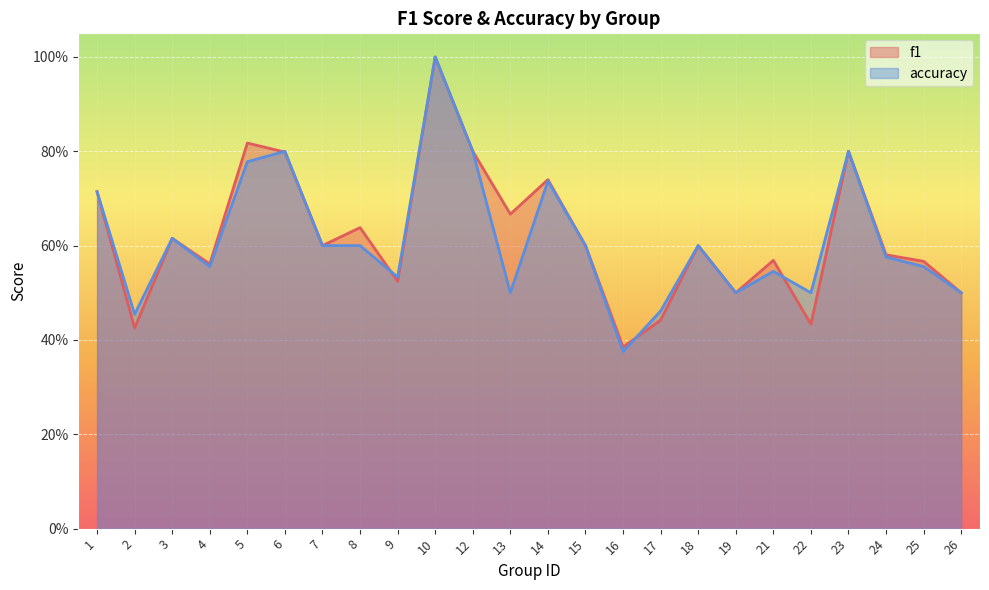

At which category does accuracy reach its first local peak?

3